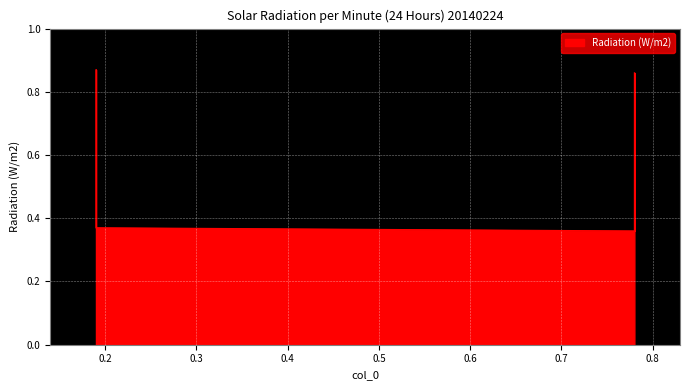

Rank the categories by value from highest to lowest.

0.19, 0.78, 0.19, 0.78